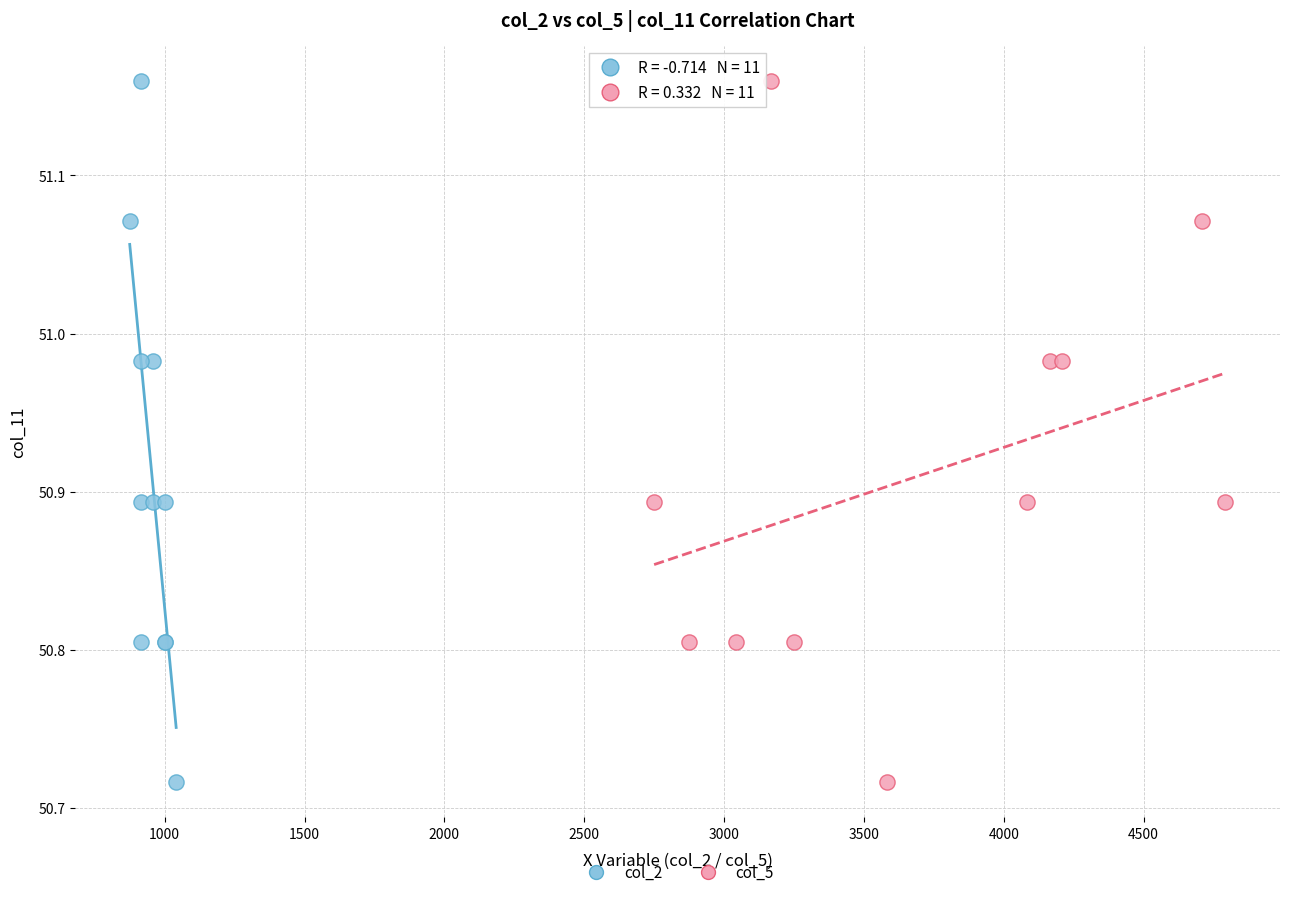

What are all the series names shown in the legend?

col_2, col_5